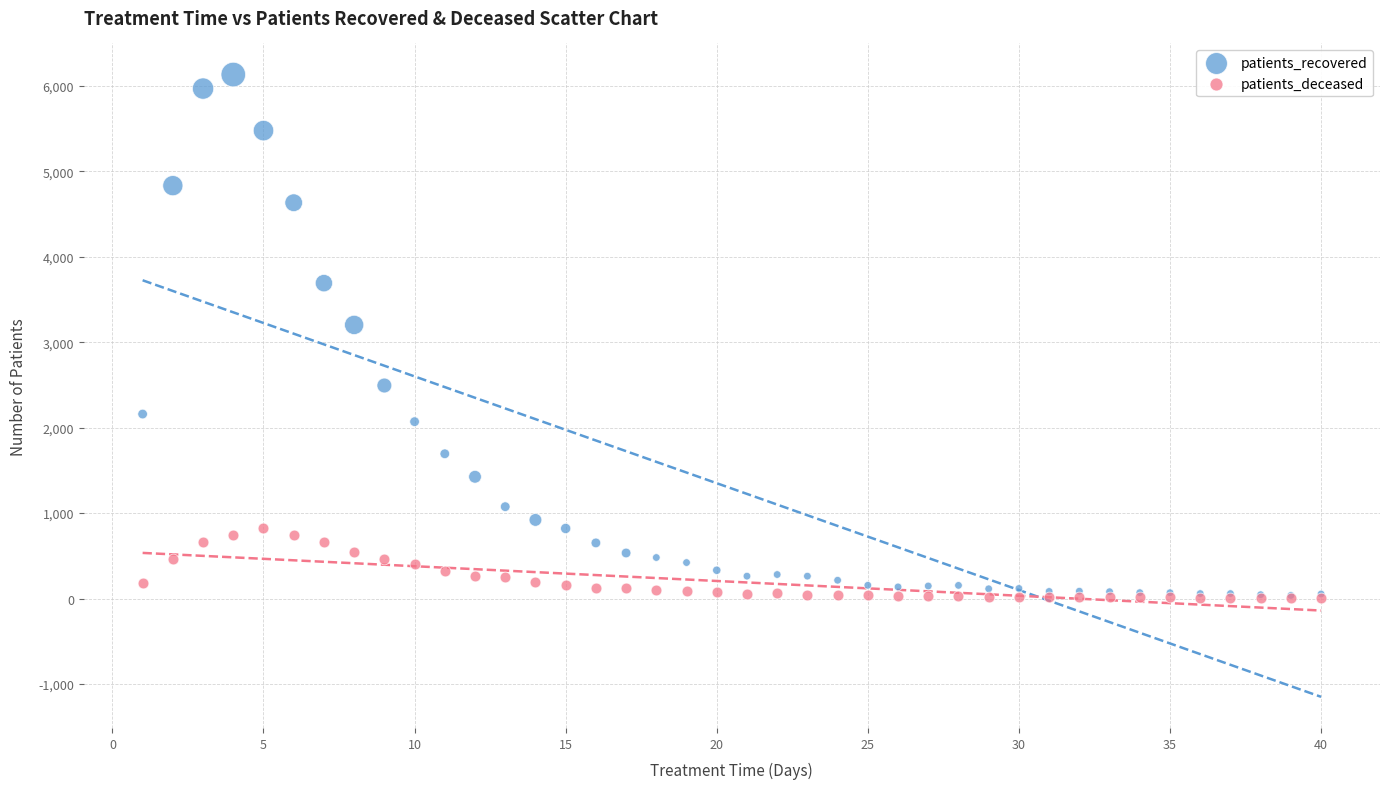

In the patients_recovered series, what Y value is closest to 3084?

3202